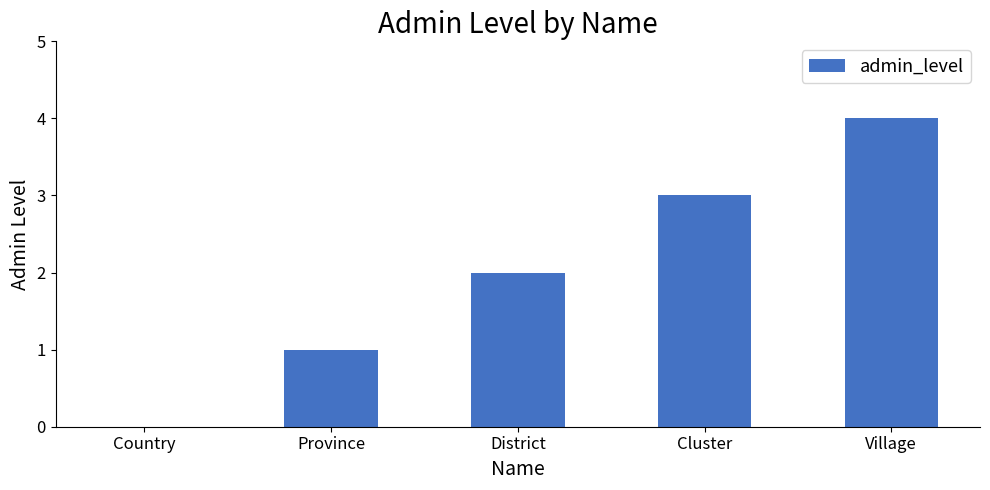

What is the greatest value displayed?

4